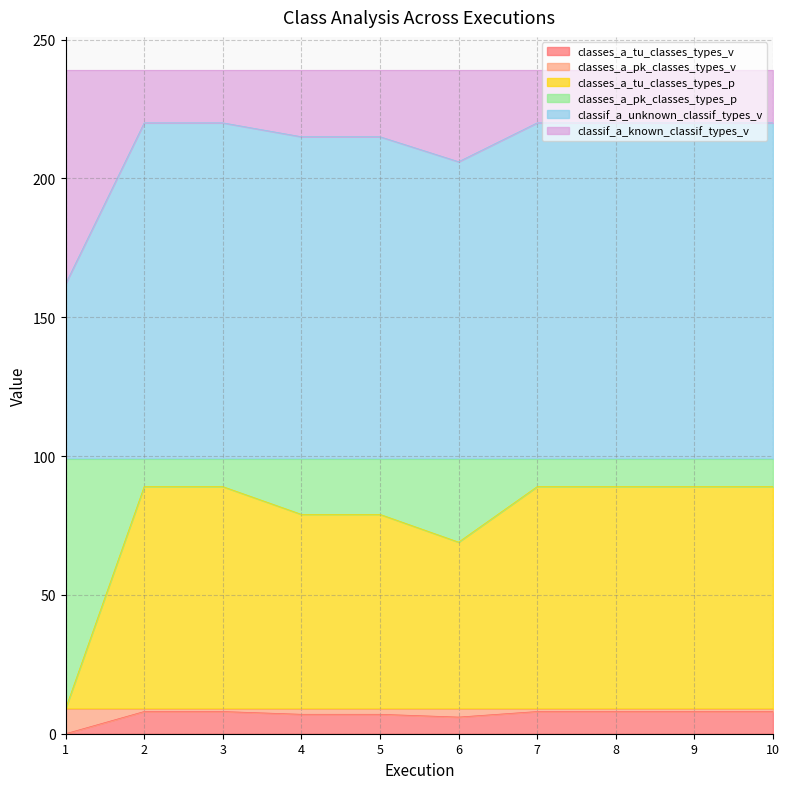

Where is the first local minimum for classes_a_tu_classes_types_p?

6